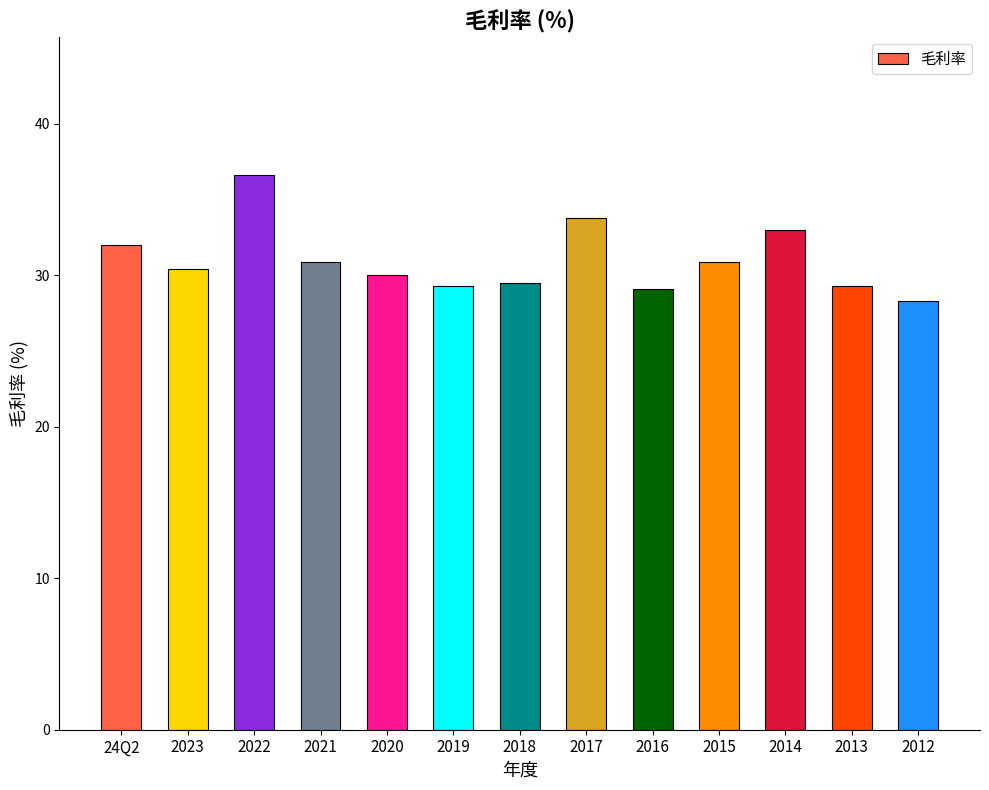

What is the smallest value displayed?

28.3